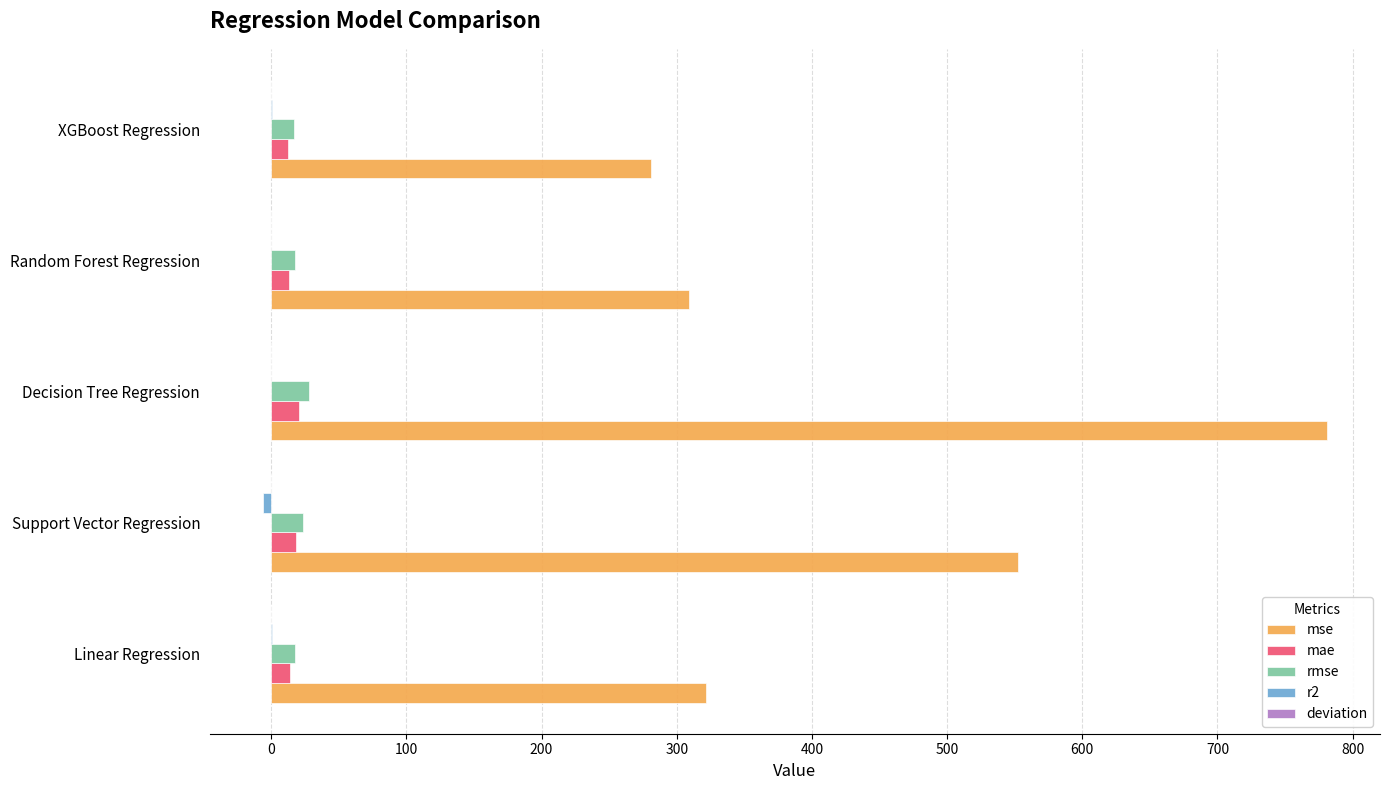

Which series has the widest spread of values?

mse